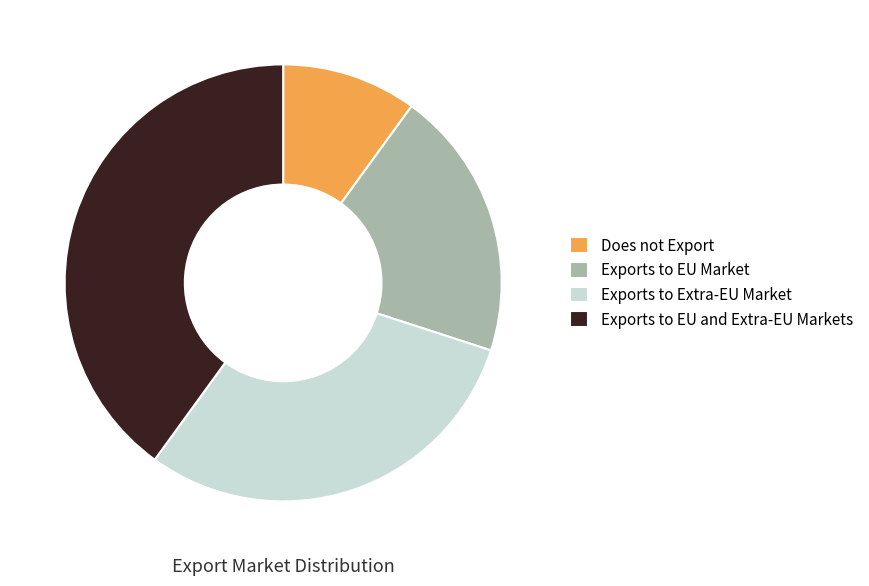

Rank the categories by value from lowest to highest.

Does not Export, Exports to EU Market, Exports to Extra-EU Market, Exports to EU and Extra-EU Markets